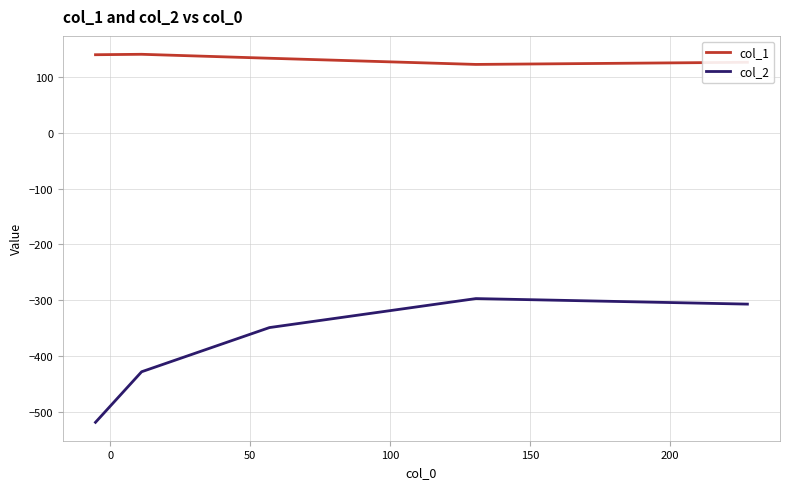

Which series has the widest spread of values?

col_2